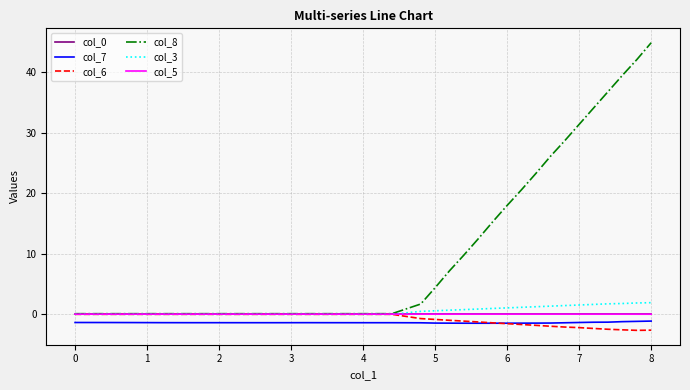

What is the greatest value displayed?

44.9